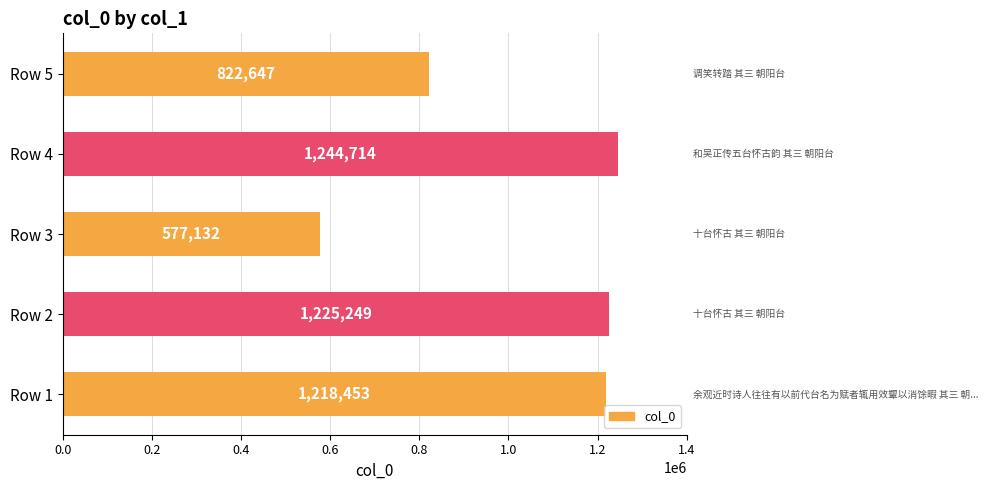

Where is the data nearest to the value 910923?

Row 5